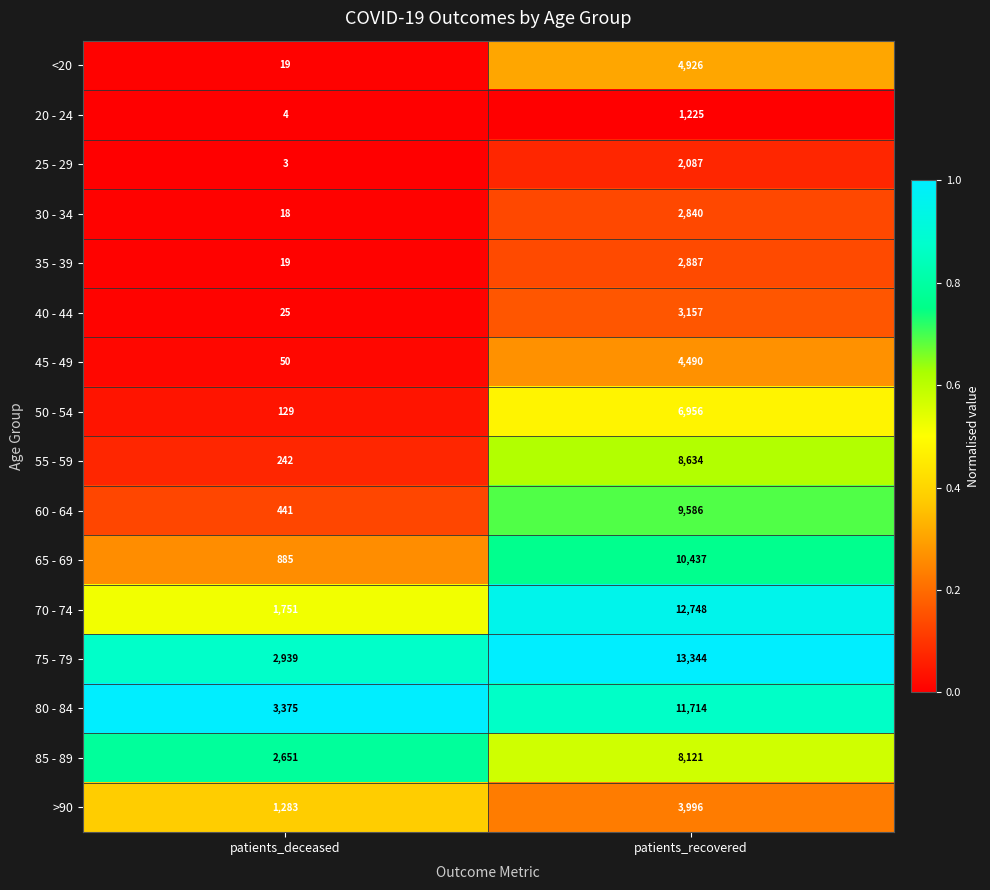

What is the spread (max minus min) of values at patients_recovered?

12119